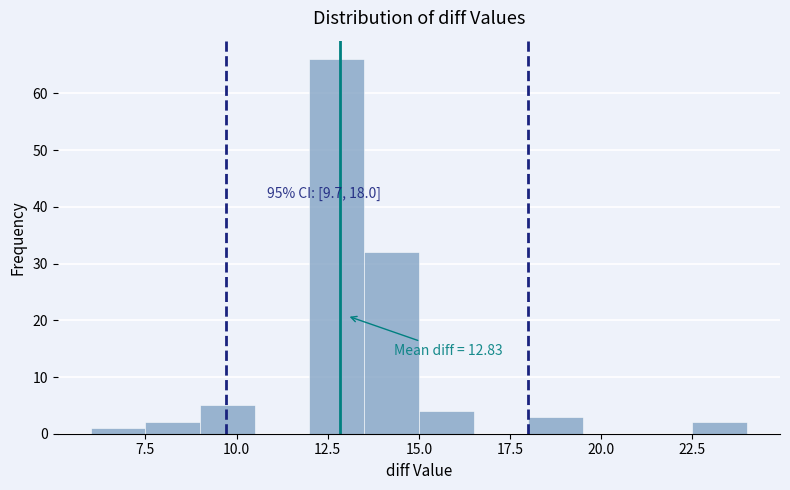

Around what value on the x-axis is the tallest bar? Give the approximate position of its centre, as read against the axis.

13.0